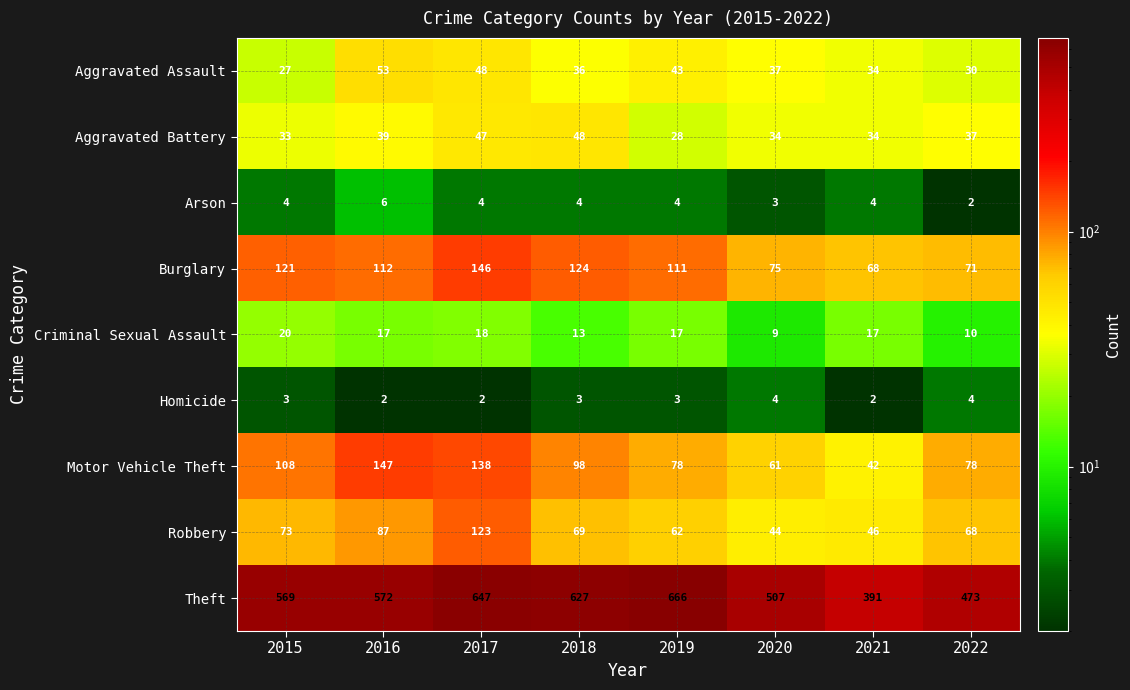

Count the number of categories in the chart.

8